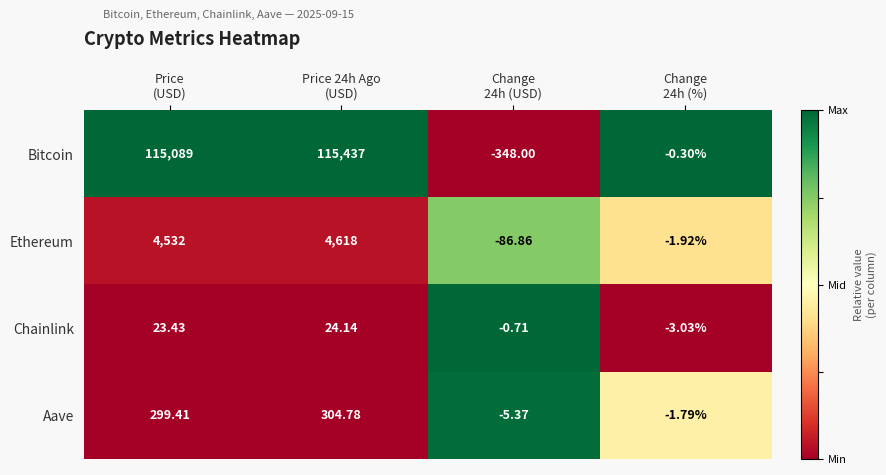

List the series in order of their peak value, lowest first.

Chainlink, Aave, Ethereum, Bitcoin